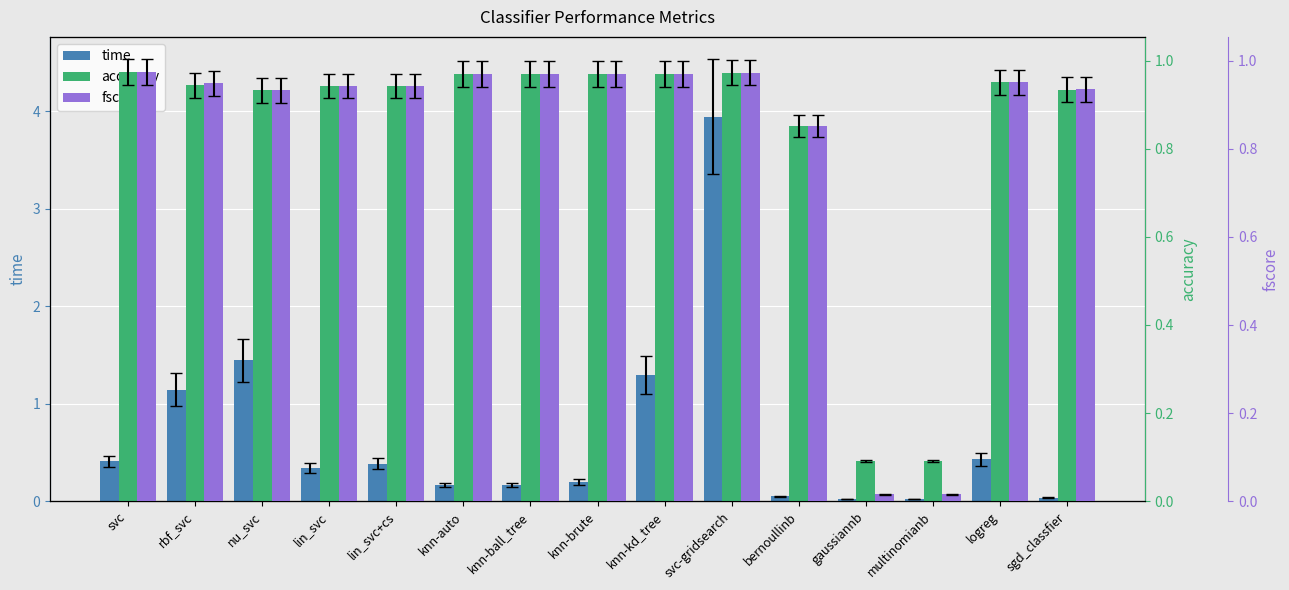

What is the label of the 8th bar from the right?

knn-brute